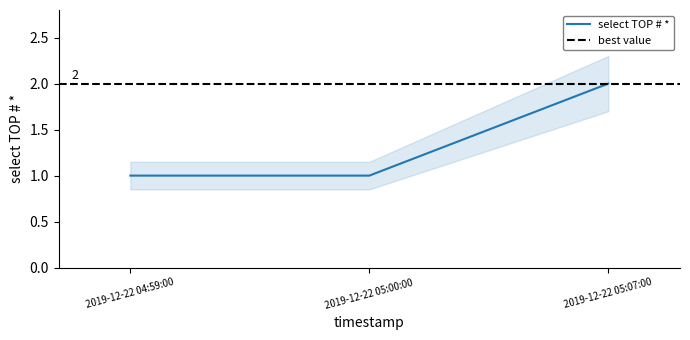

How many values exceed 1?

1